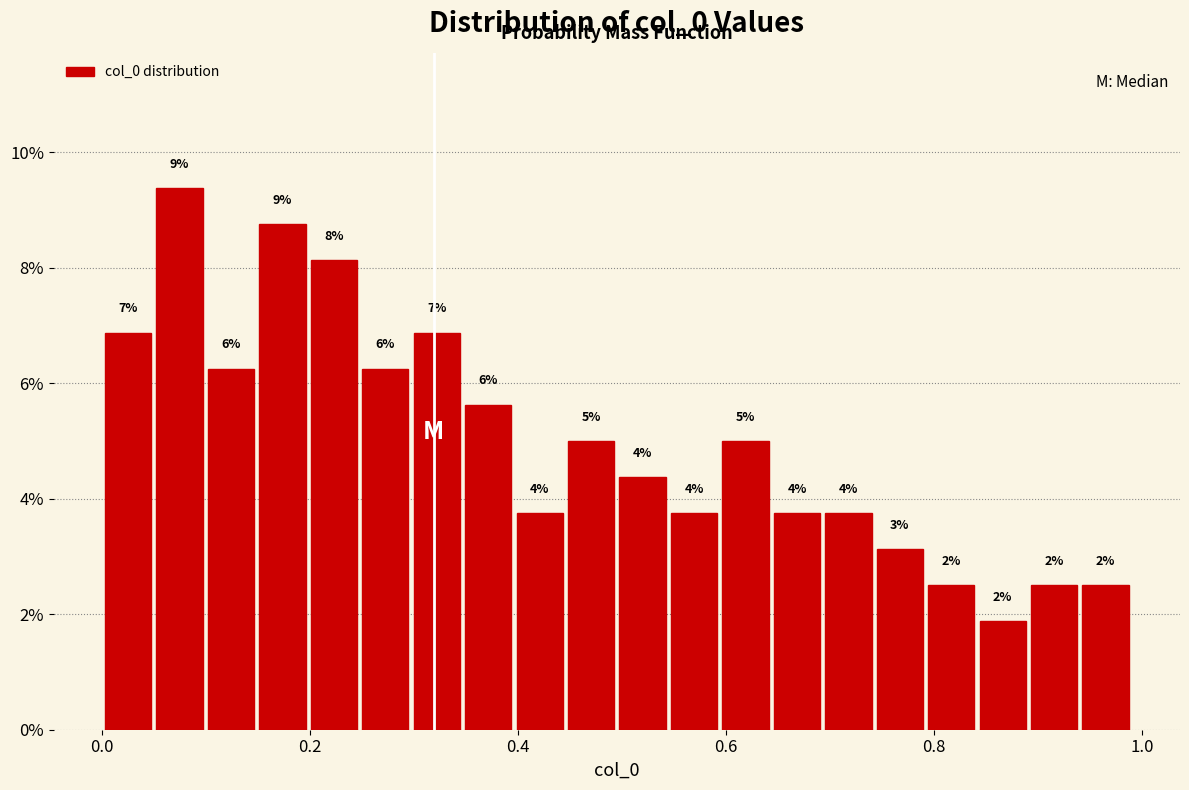

Read against the x-axis, roughly where is the centre of the tallest bar?

0.08